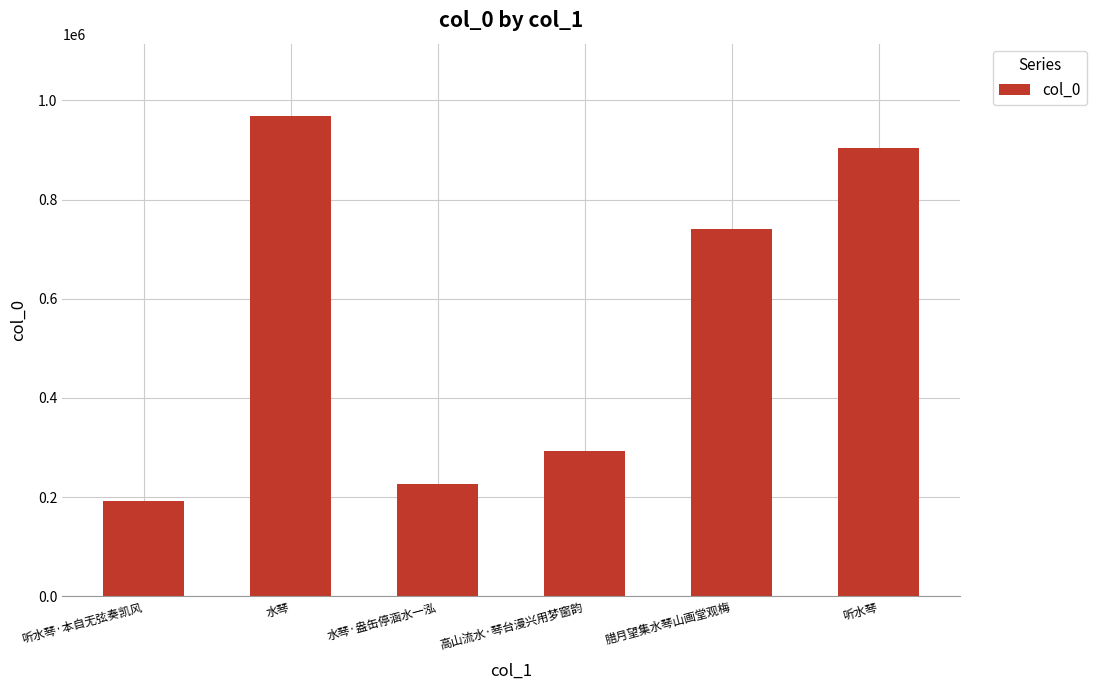

Between 水琴·盎缶停涵水一泓 and 水琴, which is larger?

水琴